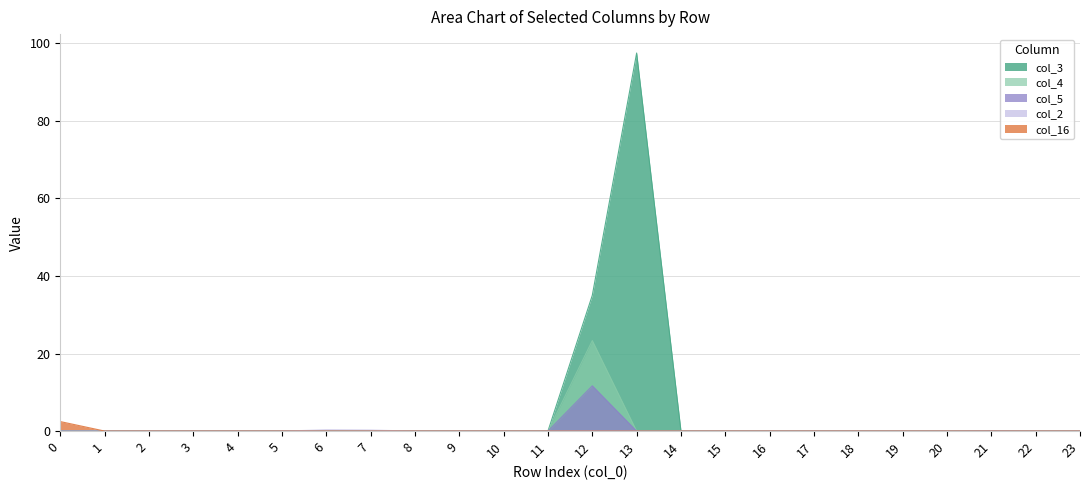

Is it true that col_3 equals -42.2 at 2?

False